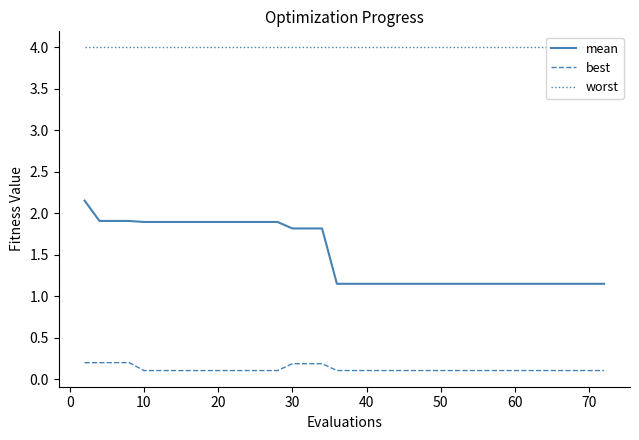

Which series has the largest range (max minus min)?

mean